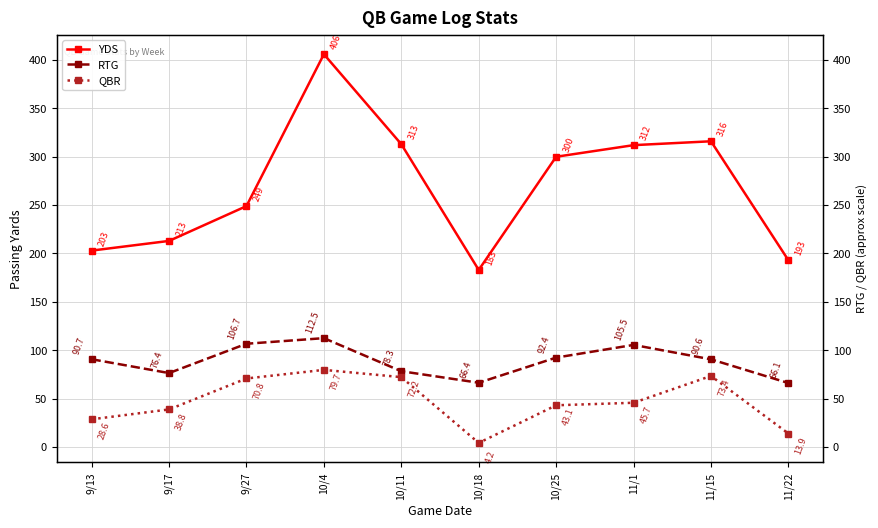

Is the value of RTG at 9/13 greater than the value of YDS at 10/18?

No